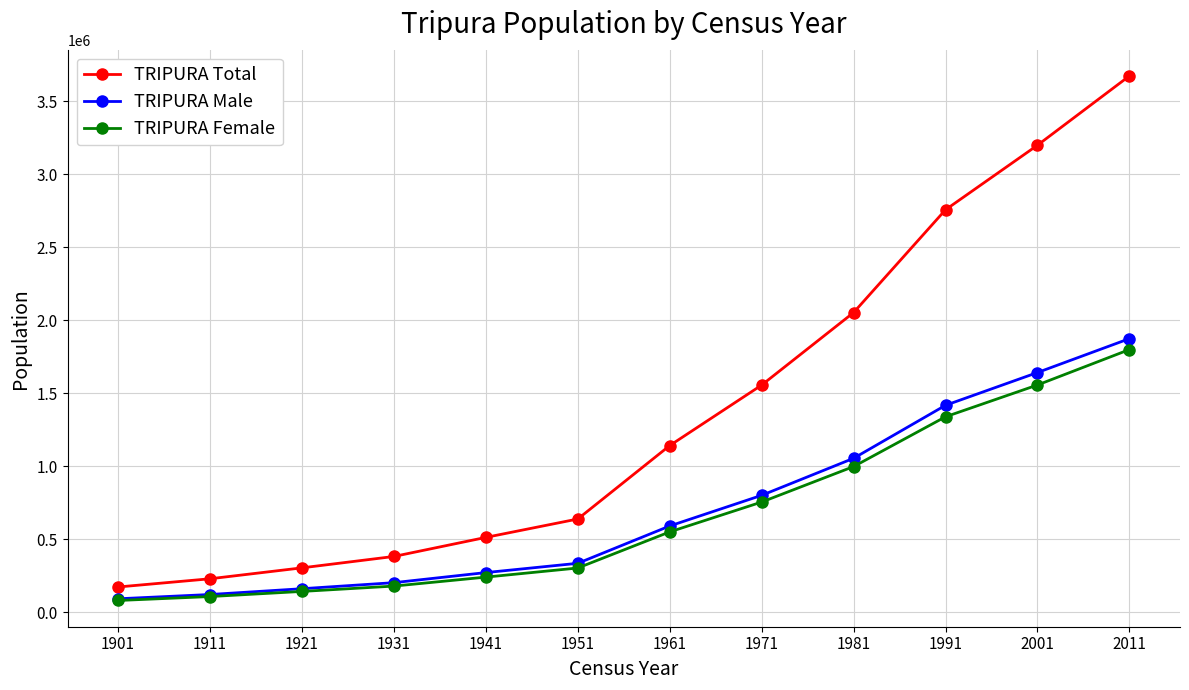

The value of TRIPURA Male at 1961 is 207608. True or false?

False